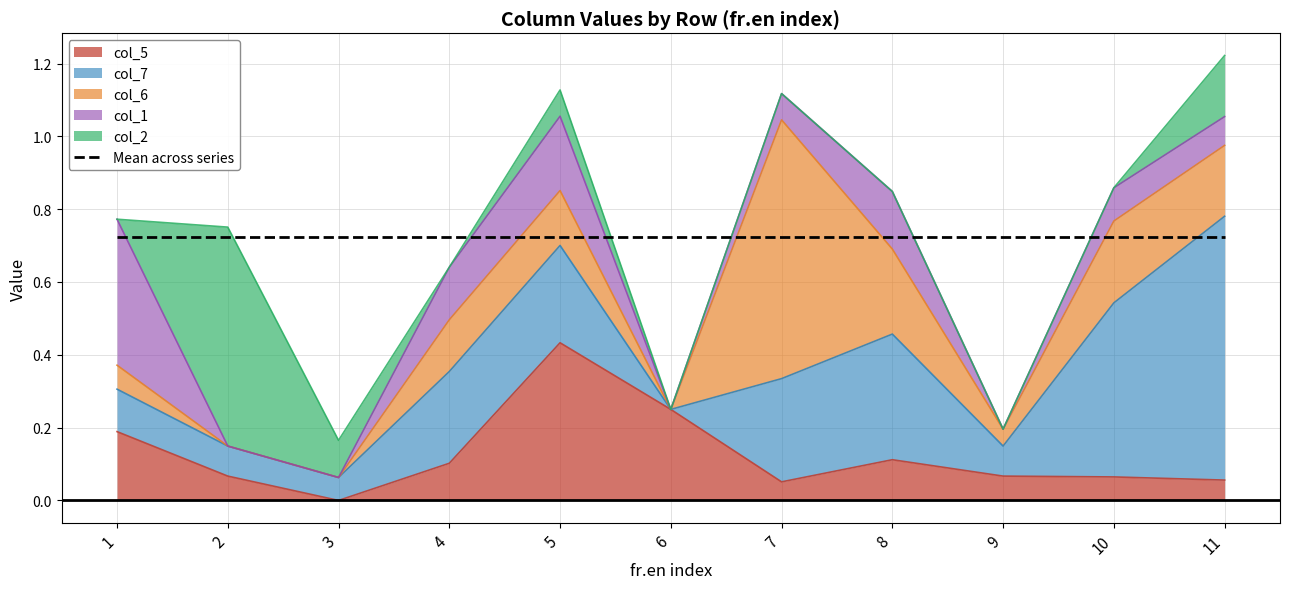

What is the total value across all series at 6?

0.2